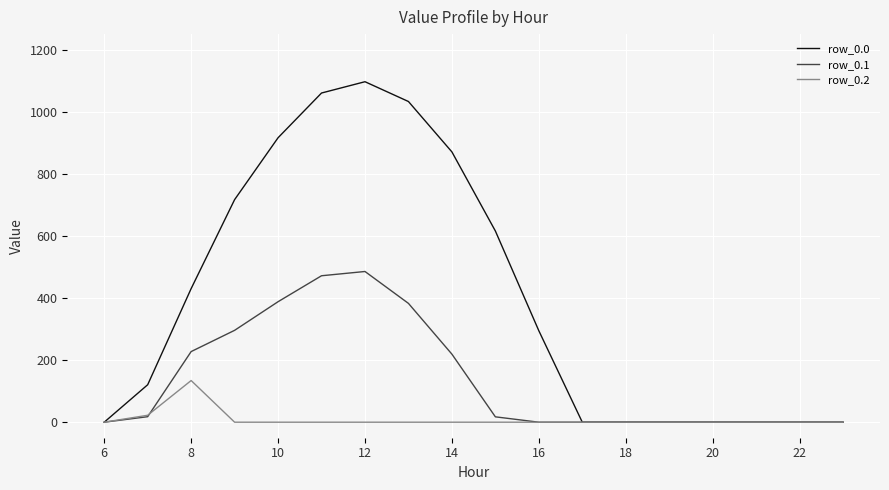

Which series has the largest total across all categories?

row_0.0